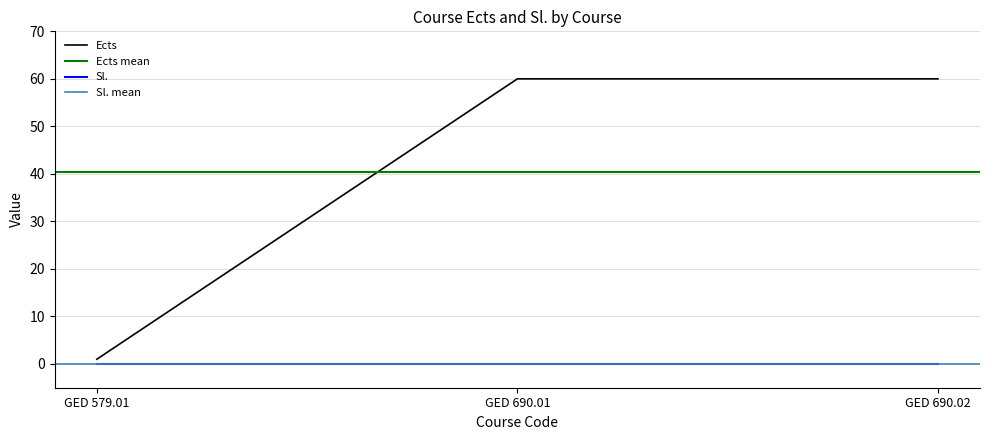

What is the label of the 2nd point from the right?

GED 690.01